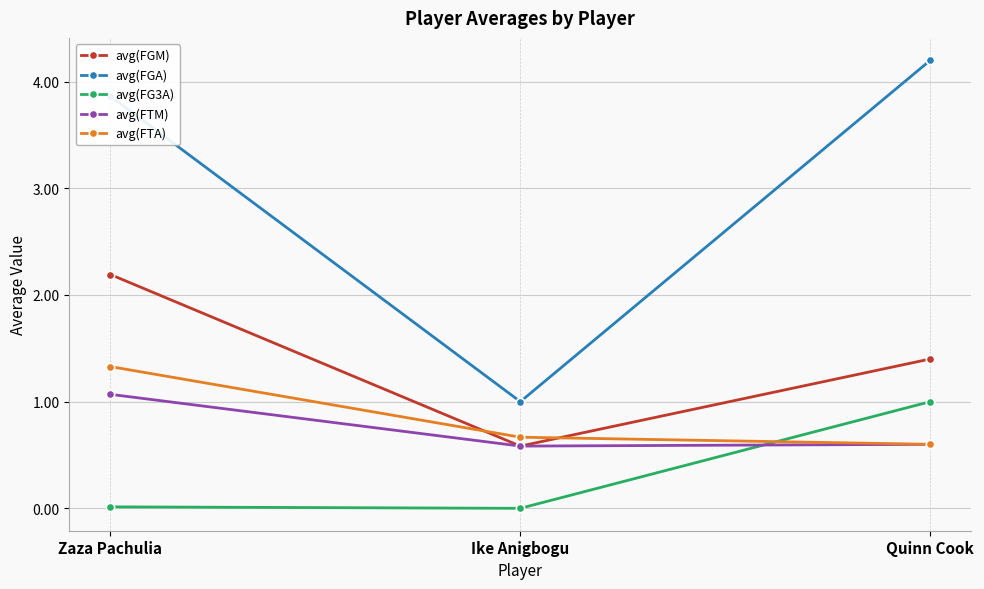

Rank the series by their maximum value, from highest to lowest.

avg(FGA), avg(FGM), avg(FTA), avg(FTM), avg(FG3A)